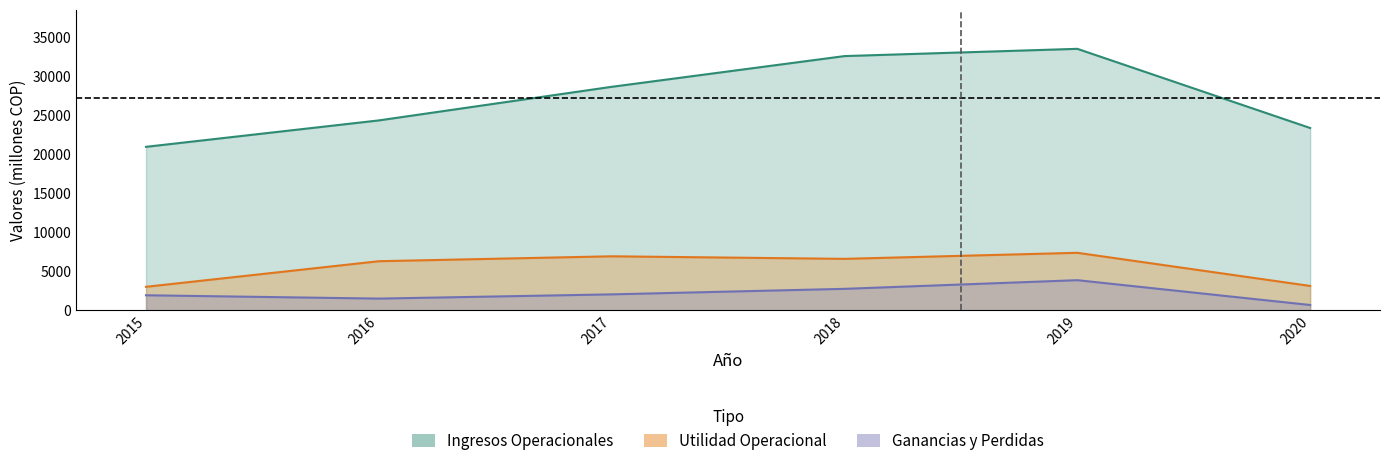

How many distinct data groups are displayed?

3